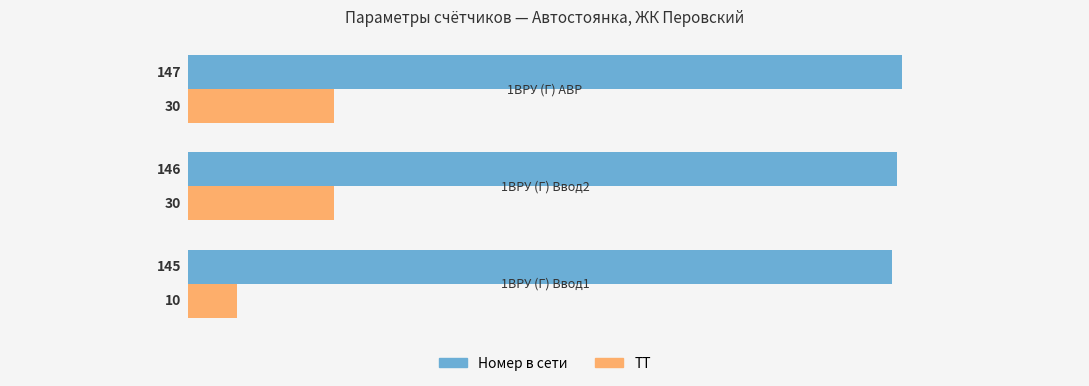

At how many categories does at least one series exceed 42?

3